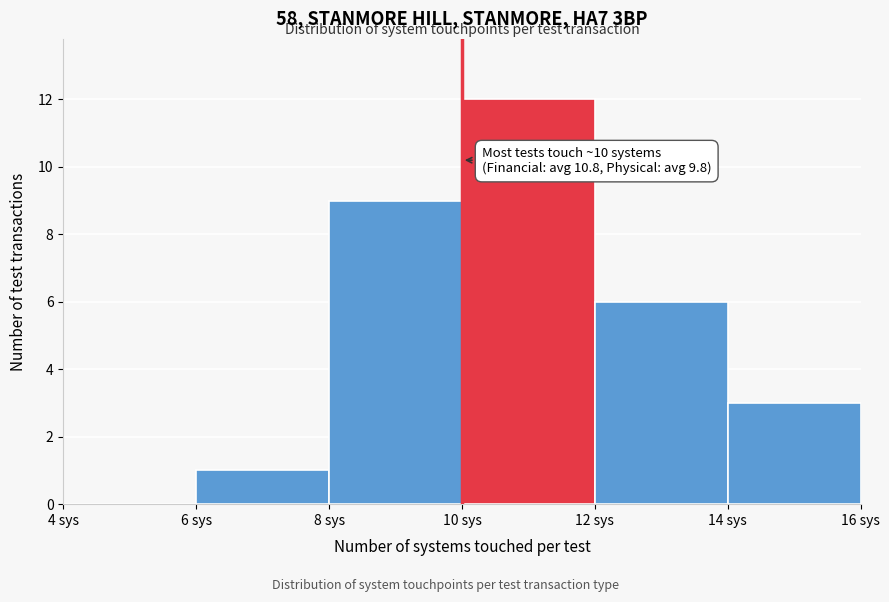

Which range on the x-axis has the tallest bar?

10 to 12